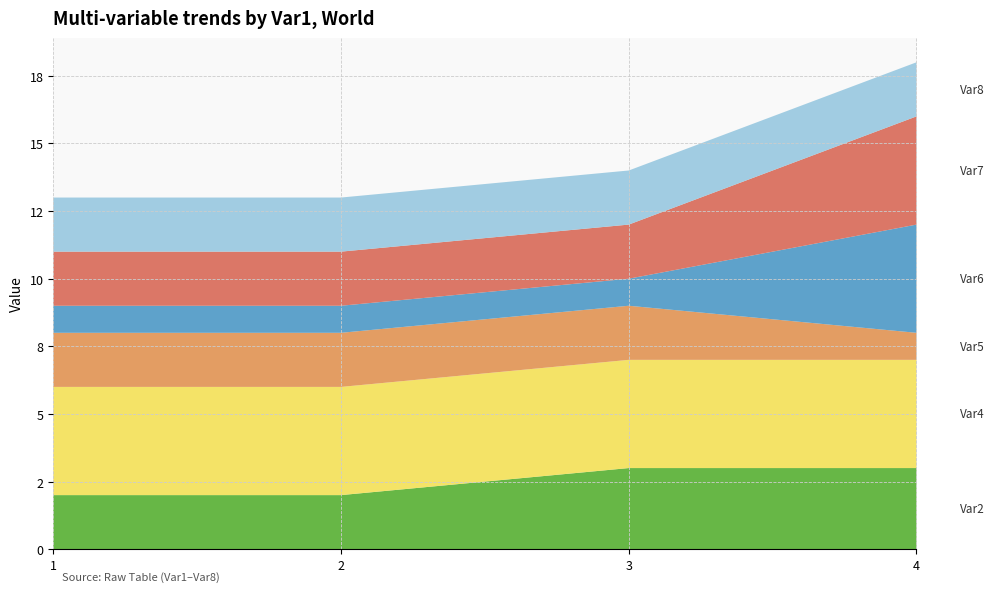

Does the chart have visible grid lines?

Yes